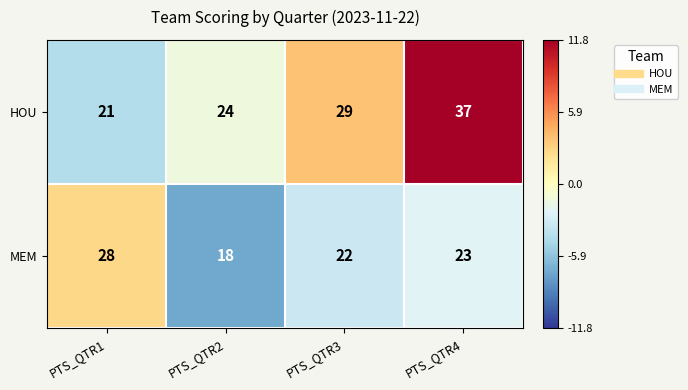

Rank the series by their maximum value, from lowest to highest.

MEM, HOU